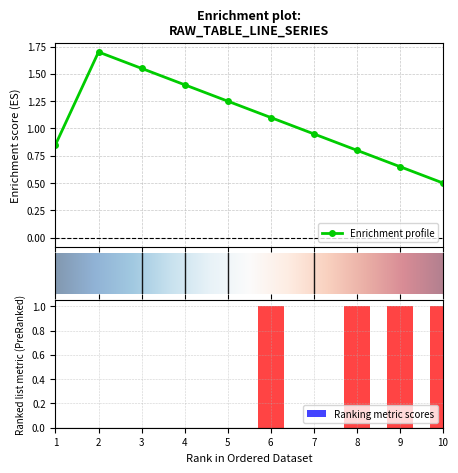

What is the minimum value for Enrichment profile?

0.5